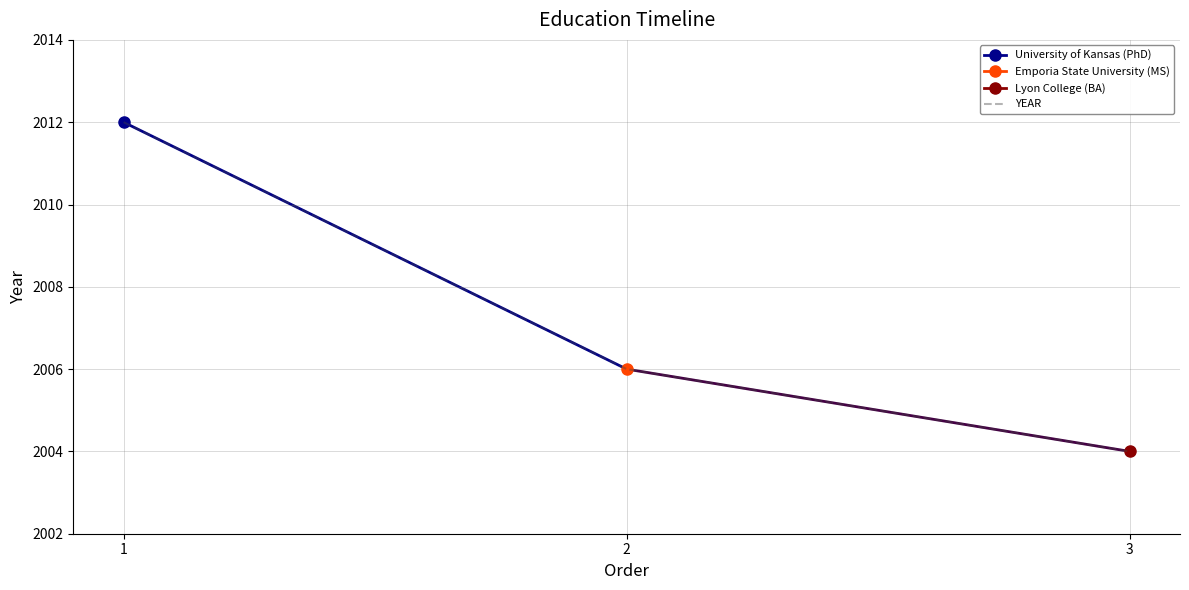

At which category does the chart reach its minimum across all series?

3